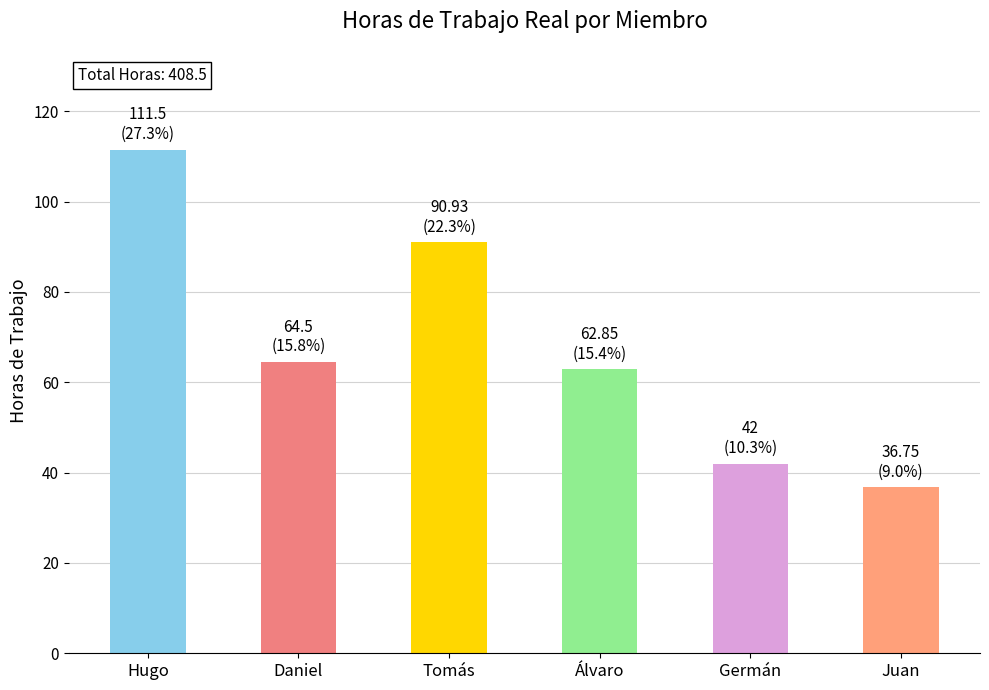

Where is the data nearest to the value 74?

Daniel